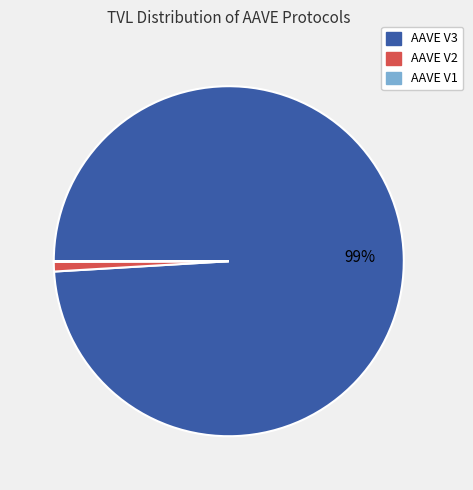

Between AAVE V3 and AAVE V2, which is larger?

AAVE V3